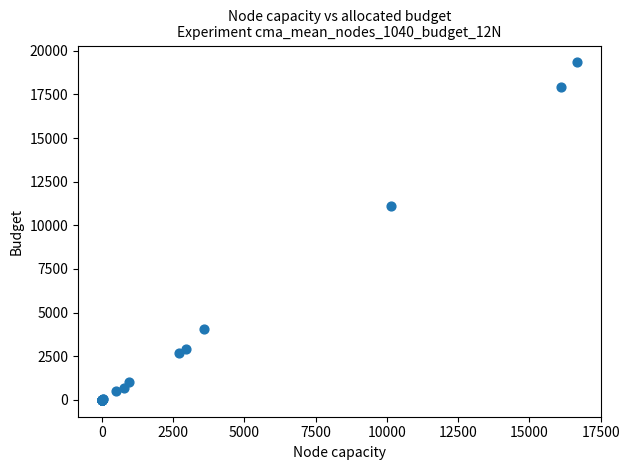

What Y value in the scatter plot is closest to 9665?

11118.7